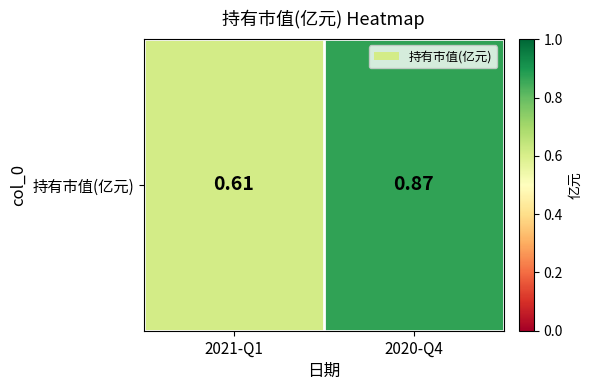

What is the maximum value shown in the chart?

0.9